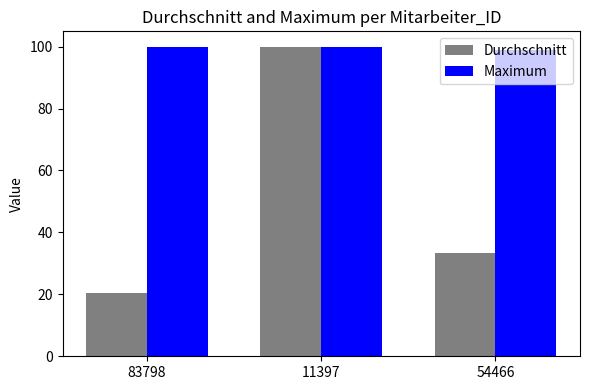

What is the difference between the second highest and minimum values in the Durchschnitt series?

12.7